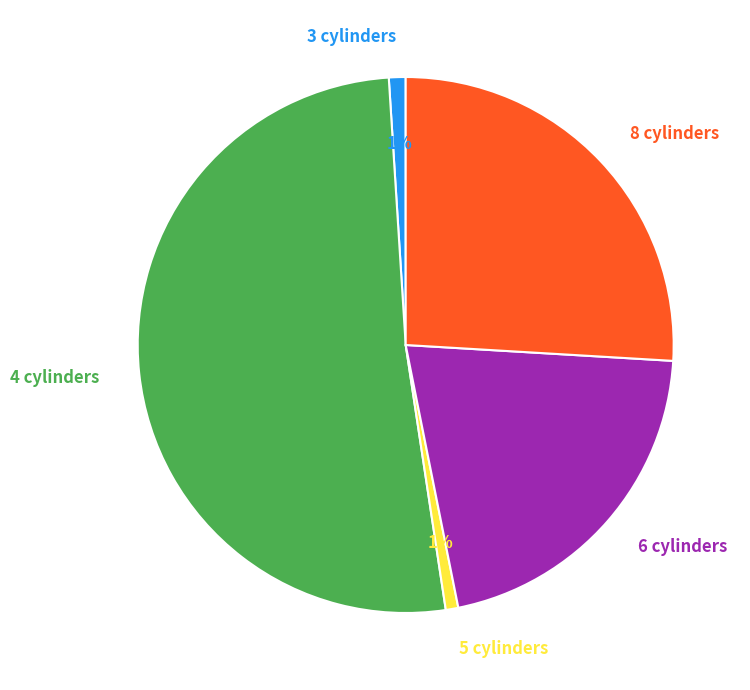

Which has a higher value, 3 cylinders or 8 cylinders?

8 cylinders